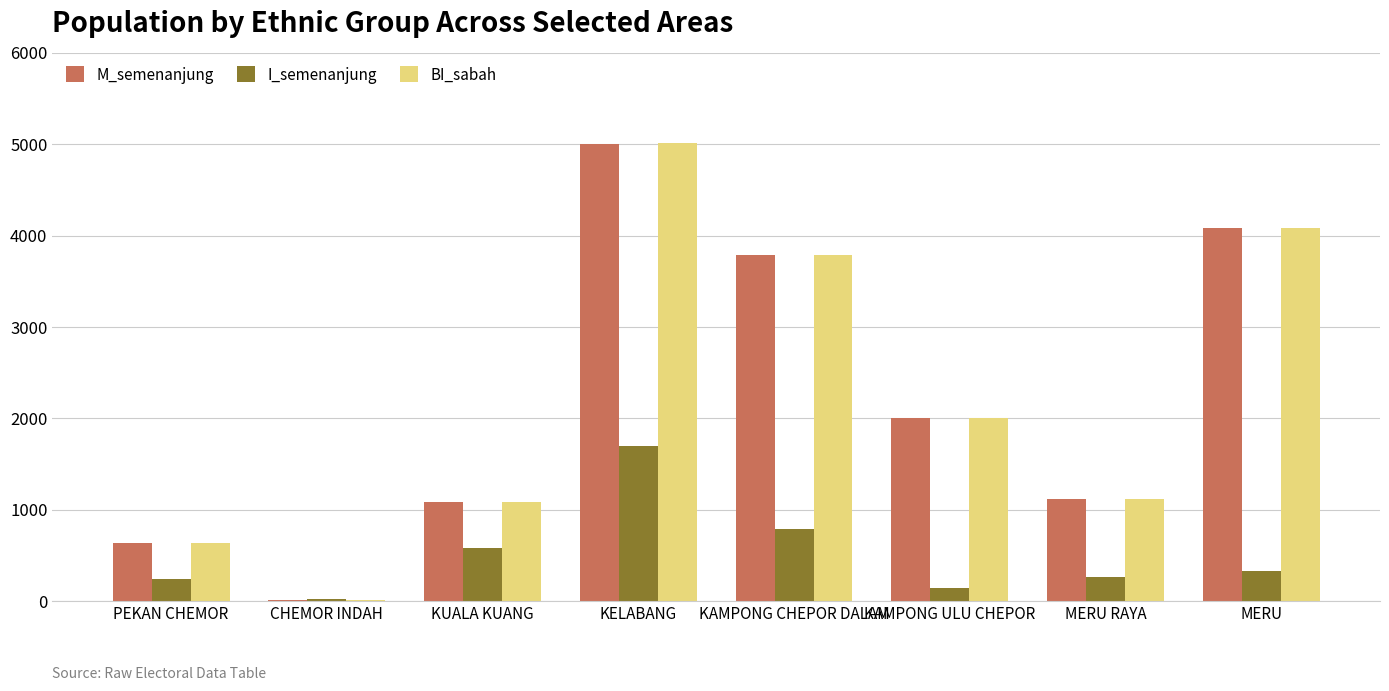

Which series has the largest range (max minus min)?

BI_sabah